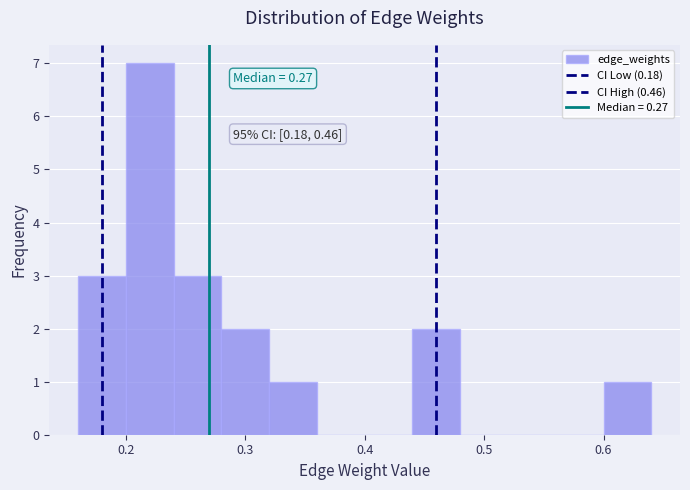

Which range on the x-axis has the tallest bar?

0.20 to 0.24